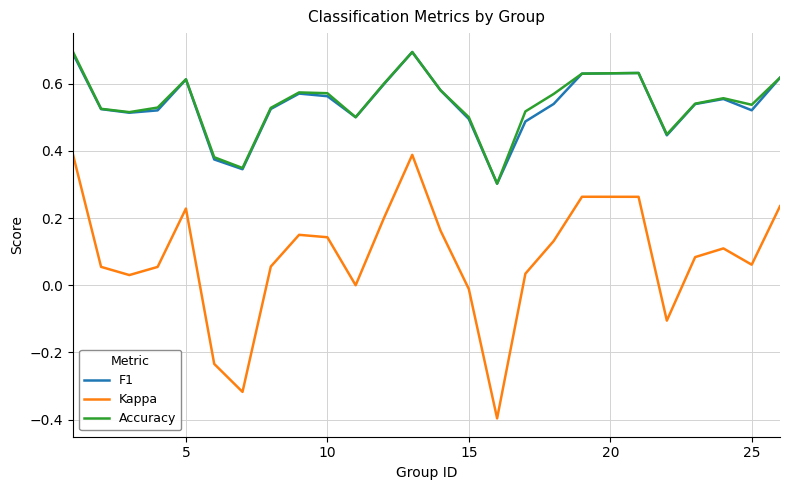

Which series has the largest range (max minus min)?

Kappa